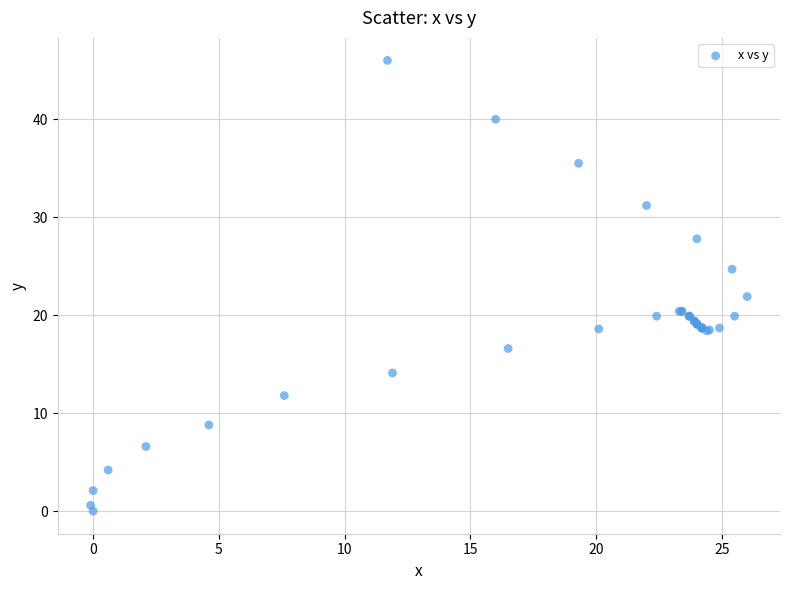

What Y value in the scatter plot is closest to 23?

21.9